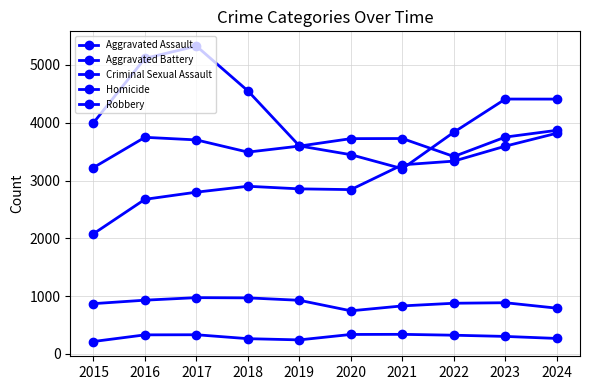

Where is Aggravated Assault nearest to the value 2949?

2018